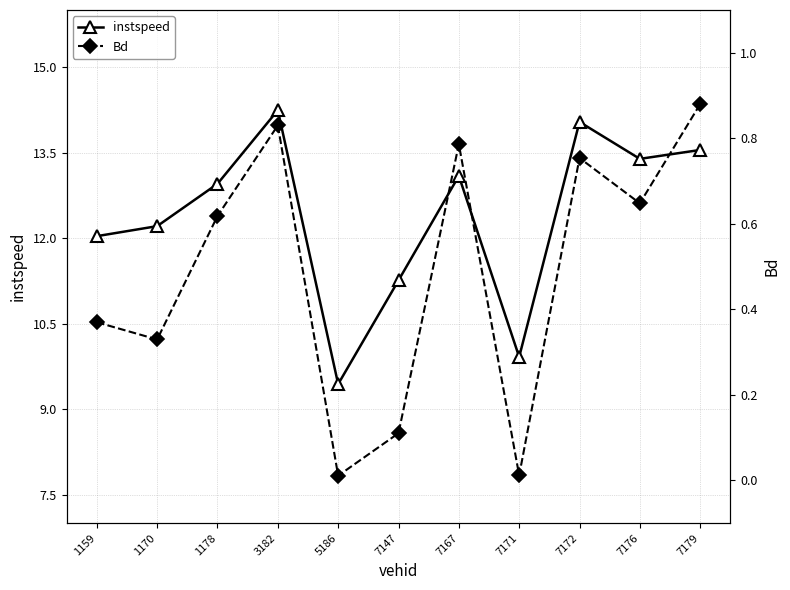

What is the lowest value of the instspeed series?

9.4